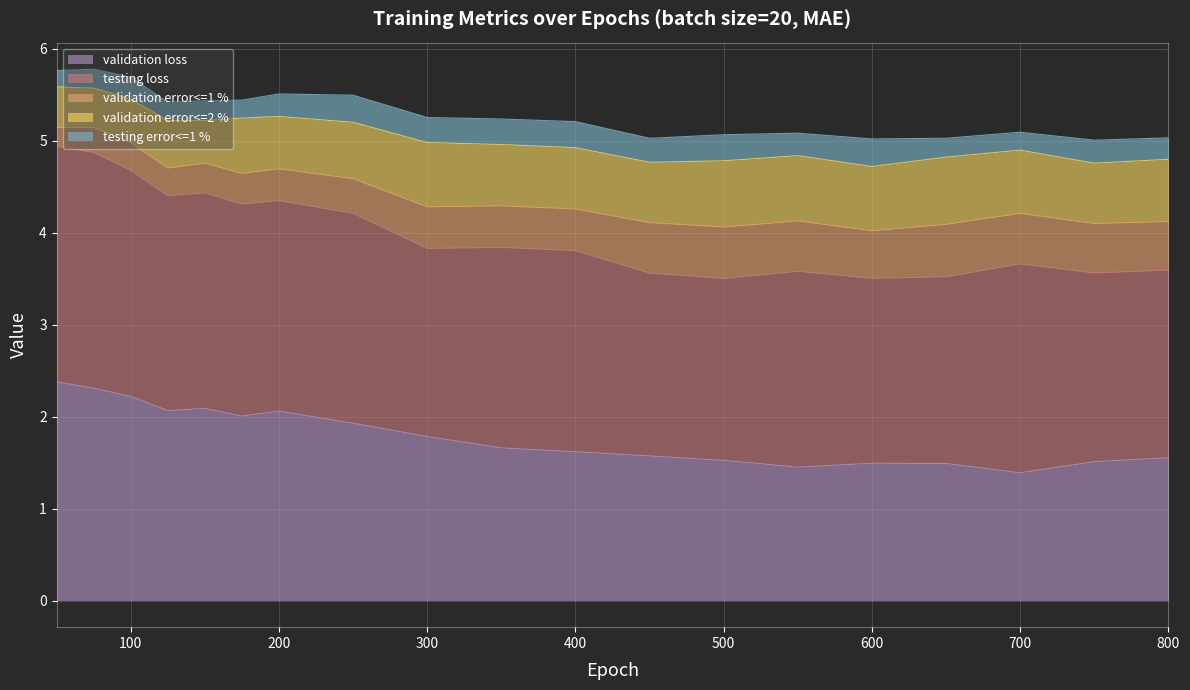

What is the difference between the maximum and minimum values in the validation error<=1 % series?

0.4